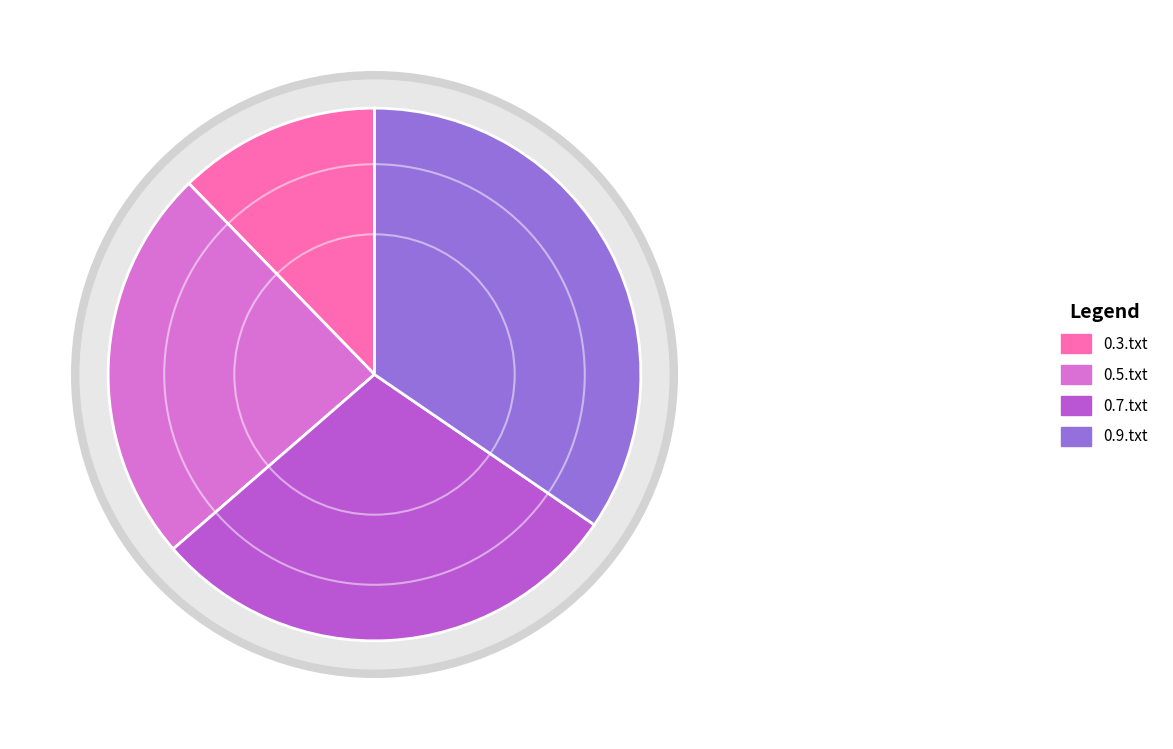

Does 0.5.txt account for over 50% of the chart?

No